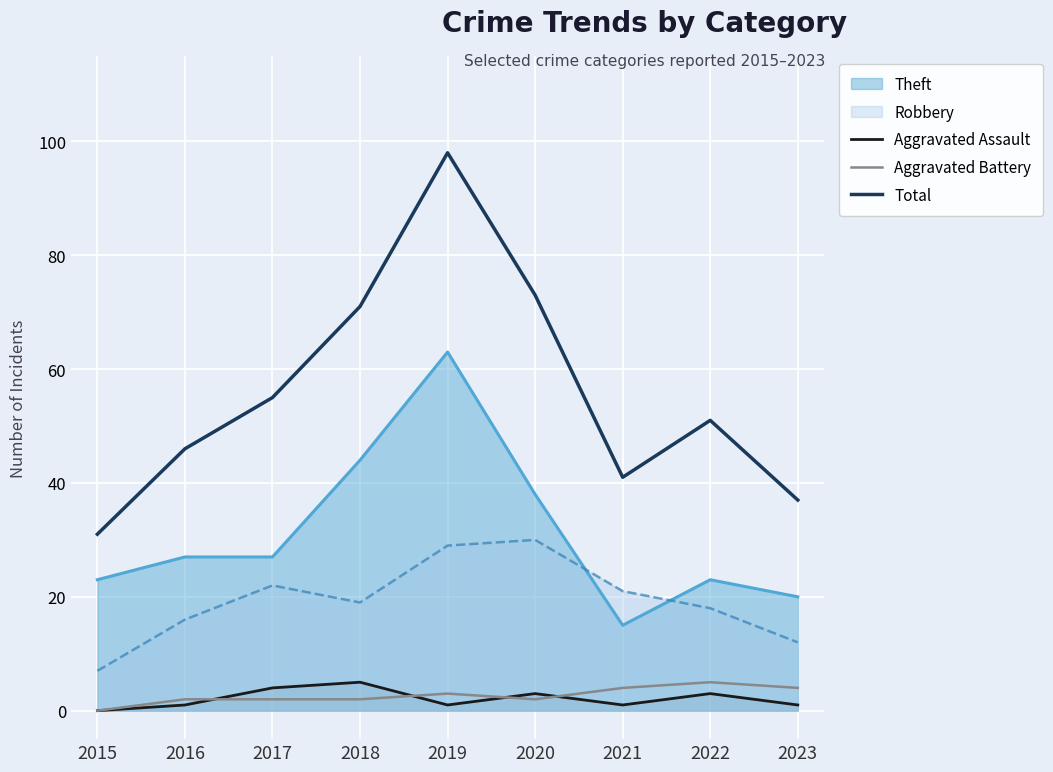

What is the maximum value for Aggravated Assault?

5